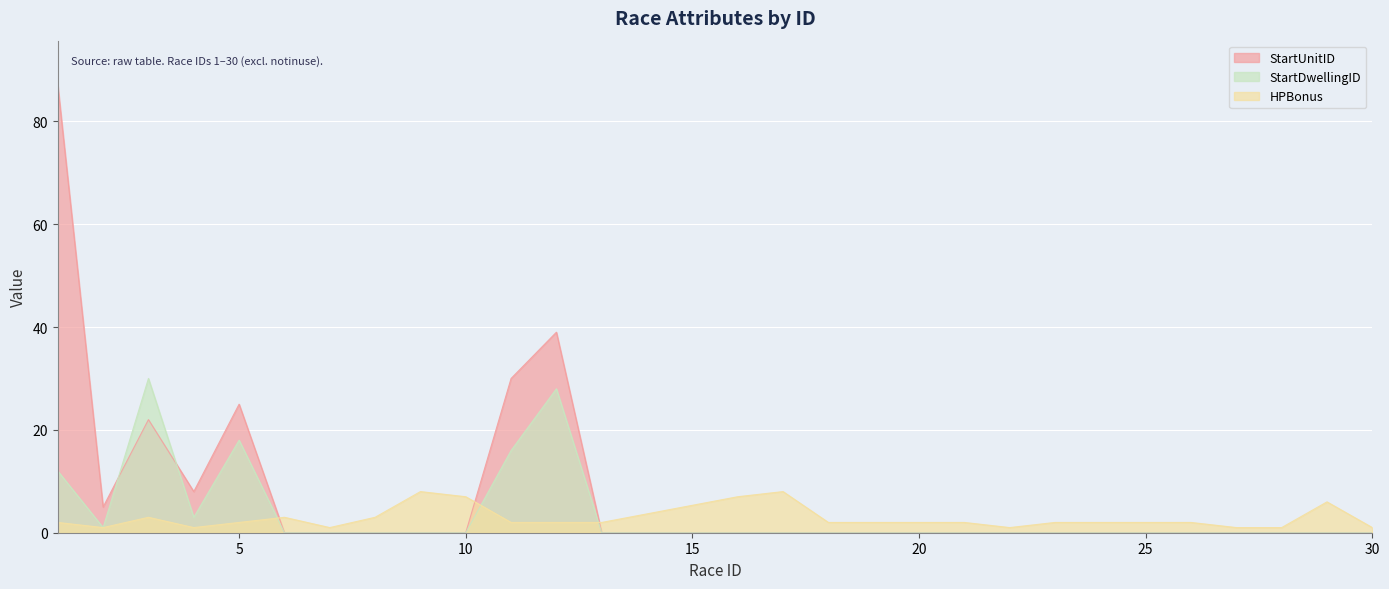

At 10, list the series in order from smallest to largest.

StartUnitID, StartDwellingID, HPBonus